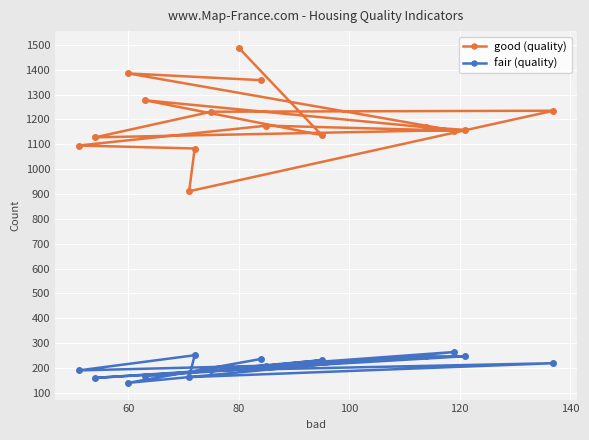

What are all the series names shown in the legend?

good (quality), fair (quality)